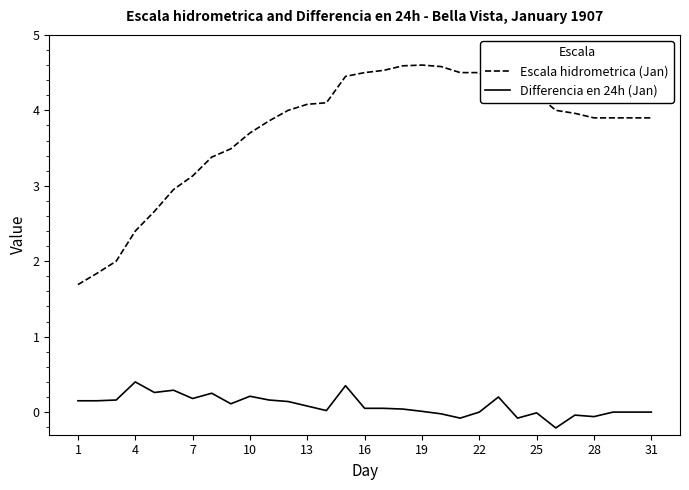

List the series in order of their overall mean, lowest first.

Differencia en 24h (Jan), Escala hidrometrica (Jan)